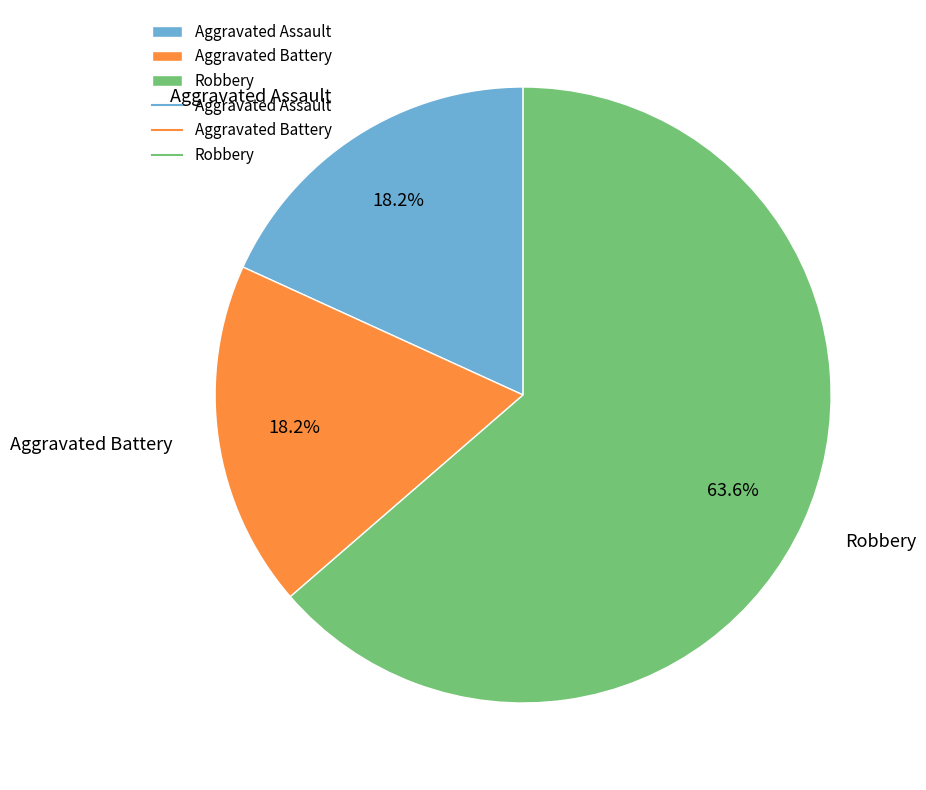

To the nearest percent, what is the difference between the largest and smallest slice percentages?

45%